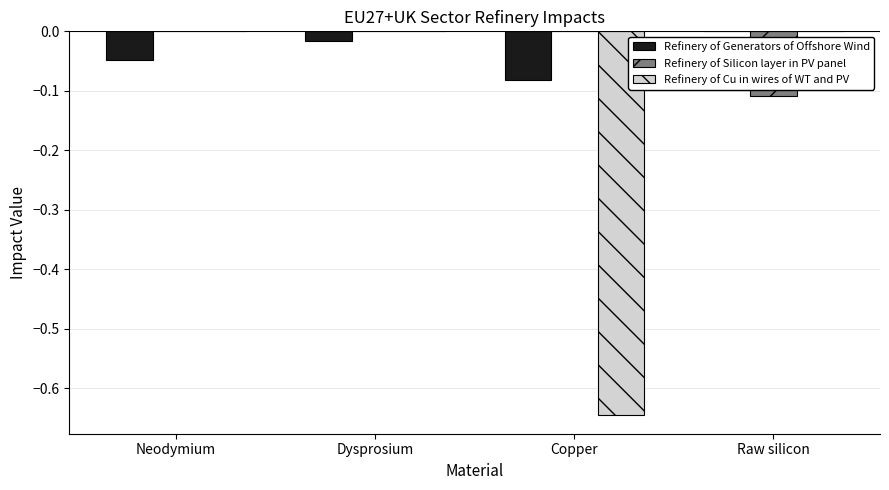

The Refinery of Silicon layer in PV panel series shows 0.0 at Copper. True or false?

True